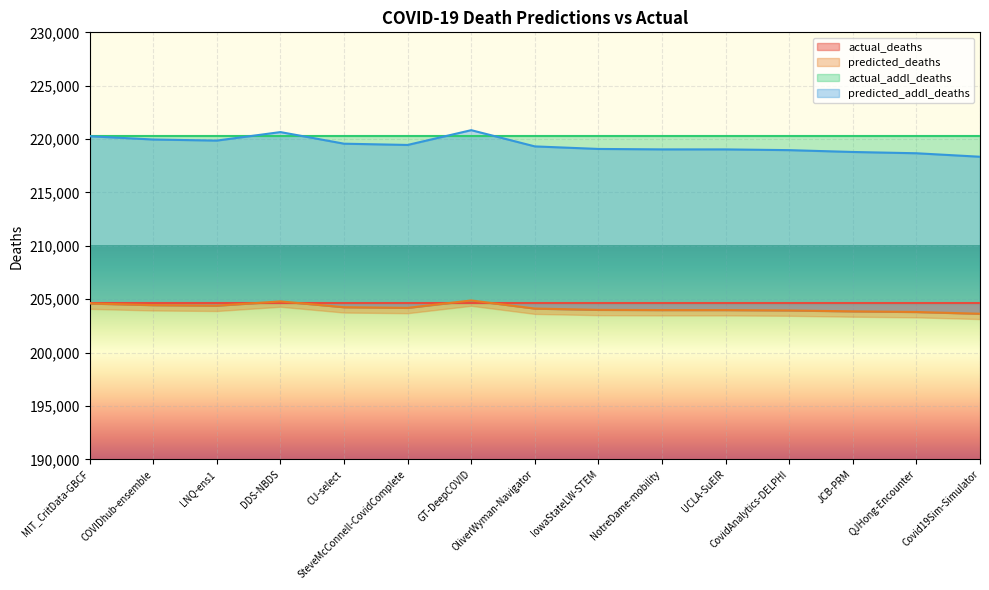

How many interior local valleys does the predicted_addl_deaths series have?

2